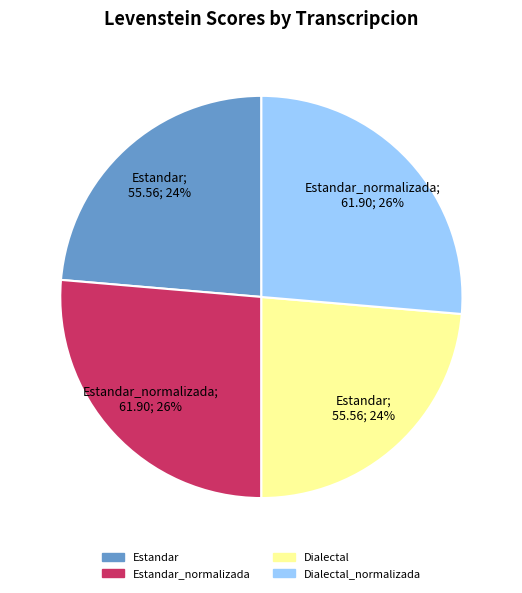

To the nearest percent, what is the average slice percentage?

25%